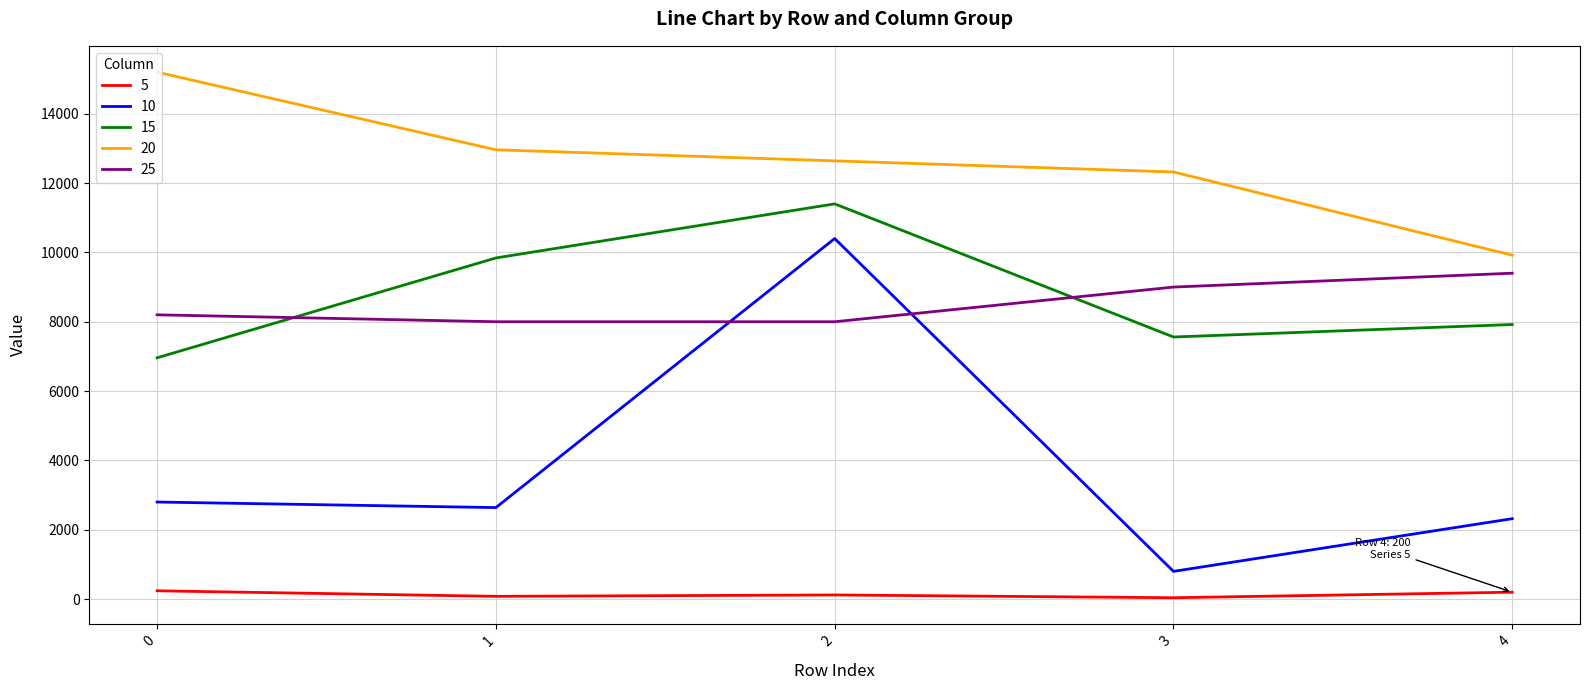

Which series has the widest spread of values?

10